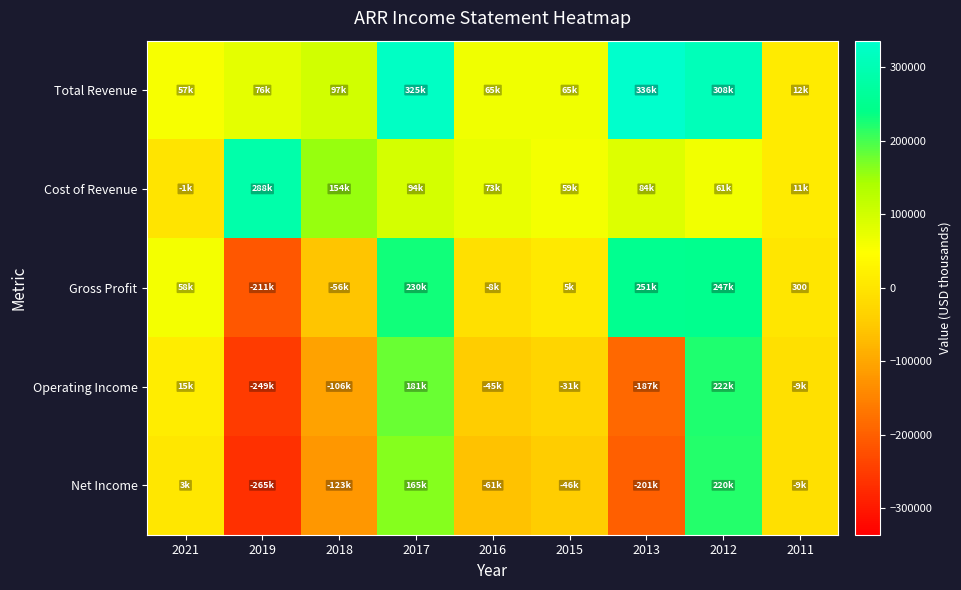

Count the number of categories in the chart.

9